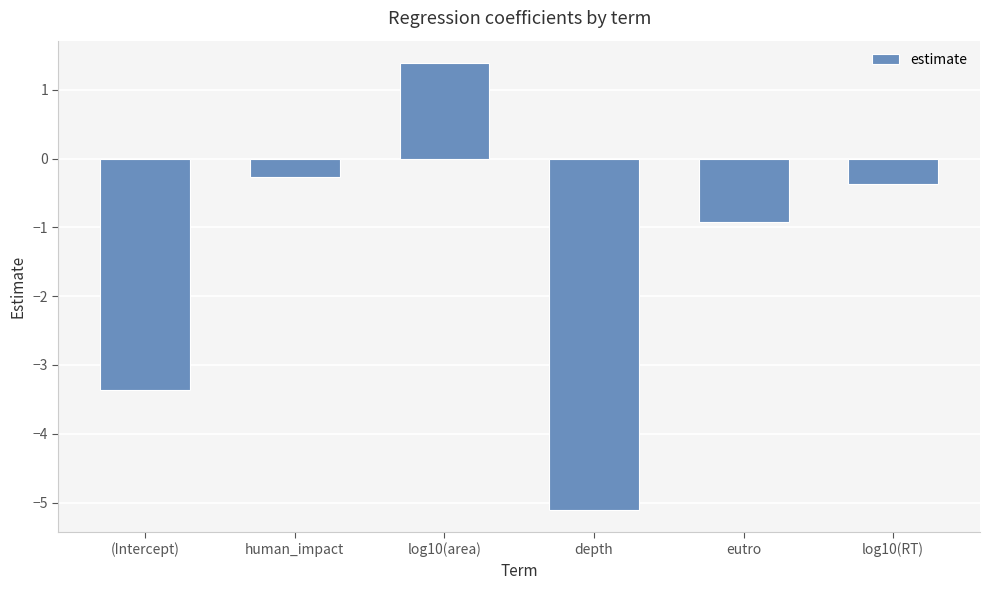

How many series are shown in this chart?

1